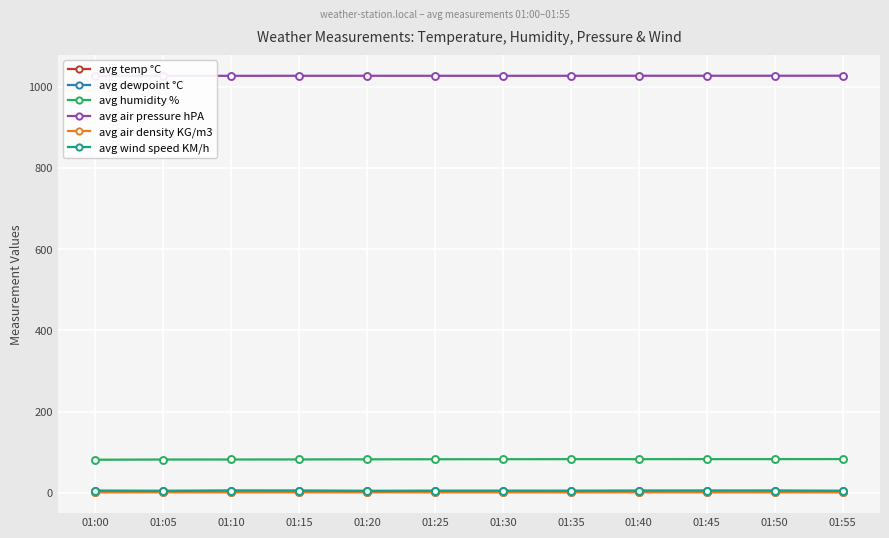

What is the approximate value of avg wind speed KM/h at 01:00?

5.1